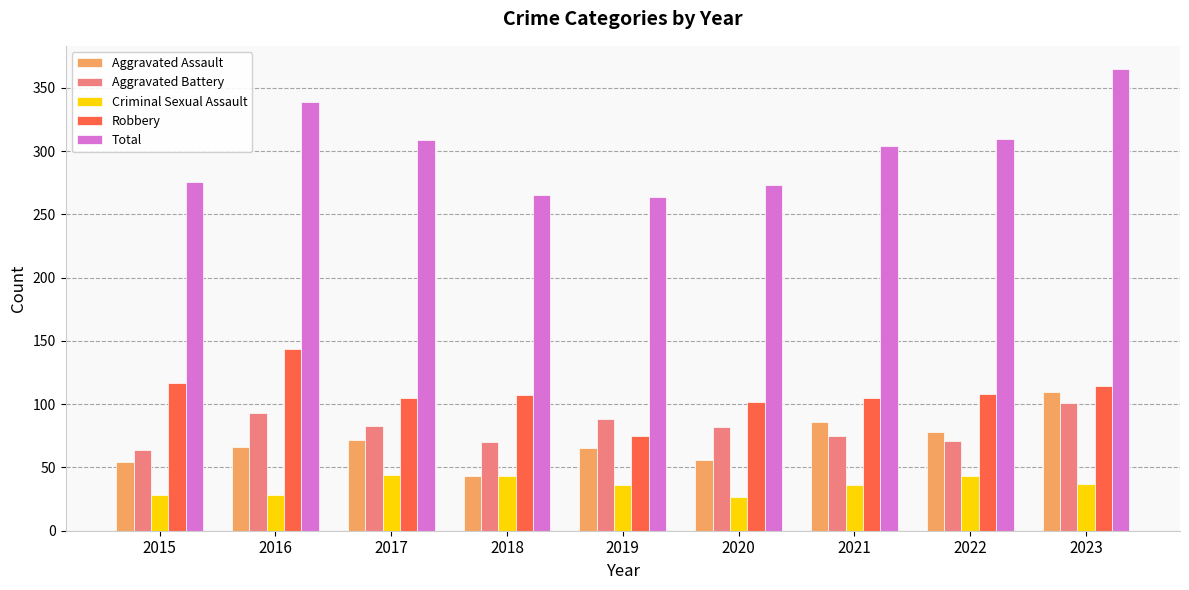

How many groups of bars are there?

9